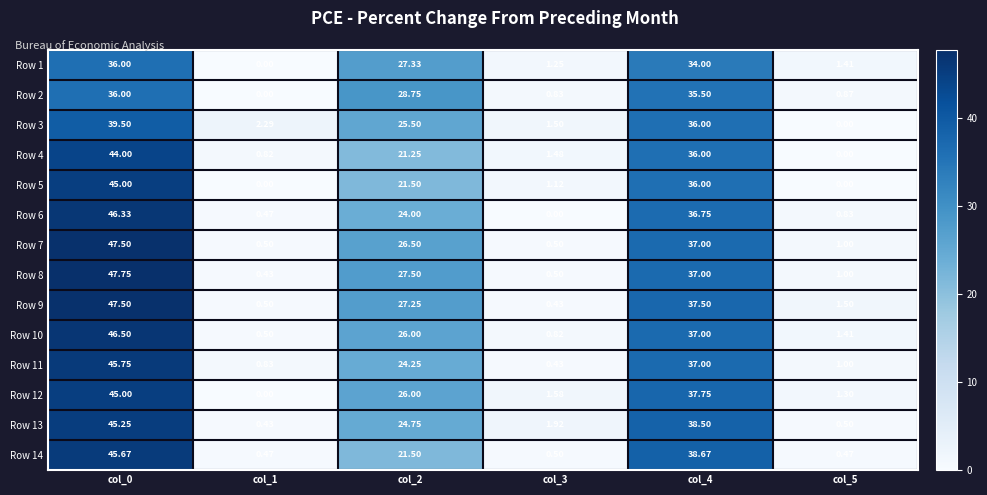

What is the total value across all series at col_0?

617.8